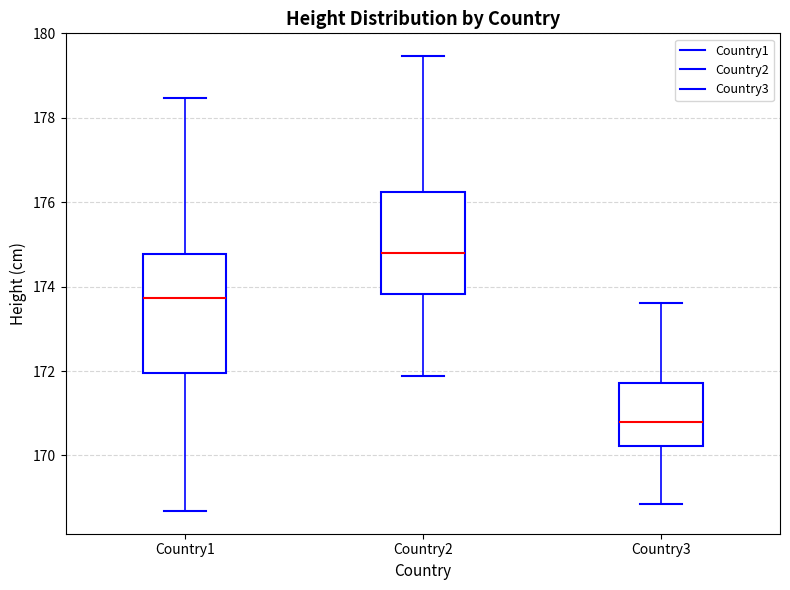

Reading left to right, read every box against the y-axis: the position of its median line, the range the box covers, and the ends of its whiskers. The values are not printed on the chart, so give them approximately, as read against the axis.

Country1: median 173.8, box 172.0 to 174.8, whiskers 168.6 to 178.4
Country2: median 174.8, box 173.8 to 176.2, whiskers 171.8 to 179.4
Country3: median 170.8, box 170.2 to 171.8, whiskers 168.8 to 173.6